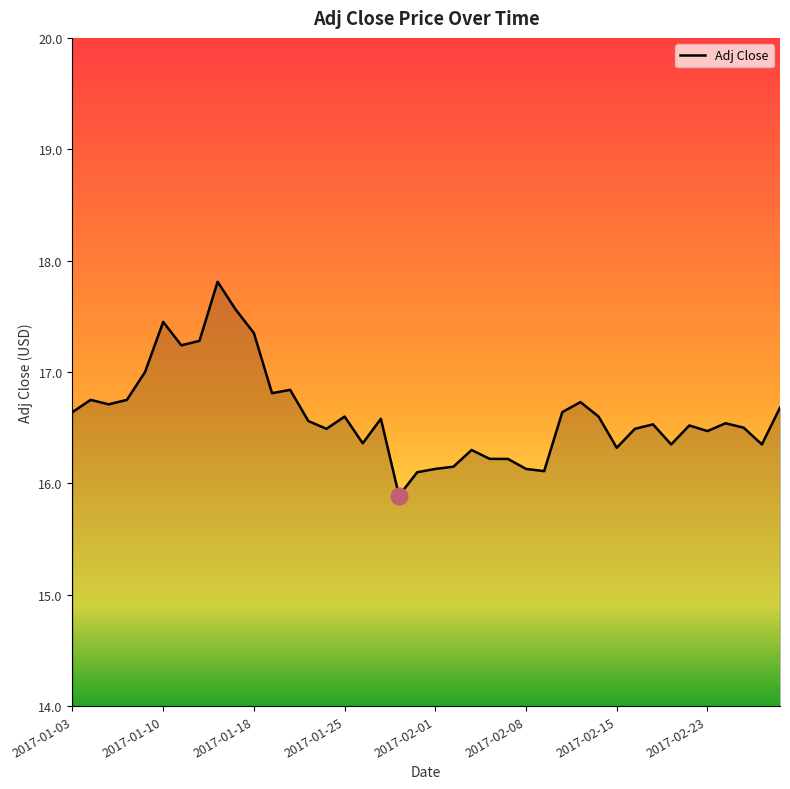

What is the maximum value shown in the chart?

17.8